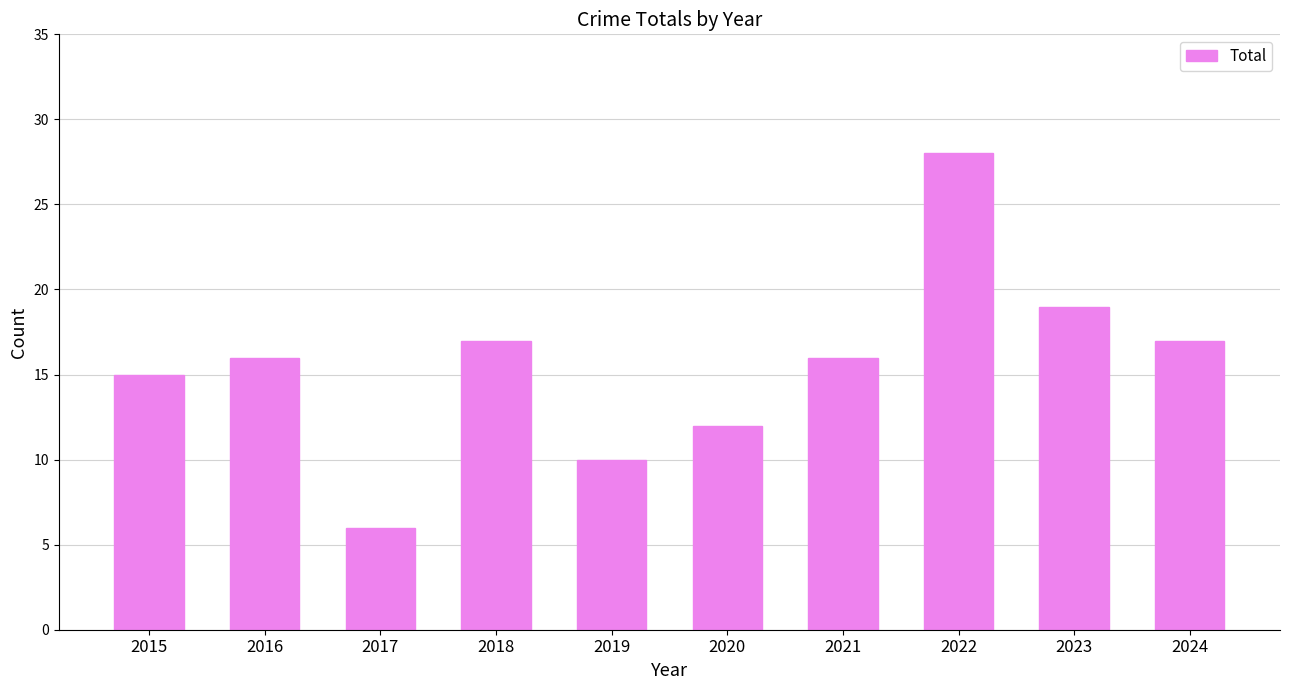

What is the ratio of the value at 2022 to the value at 2020?

2.3